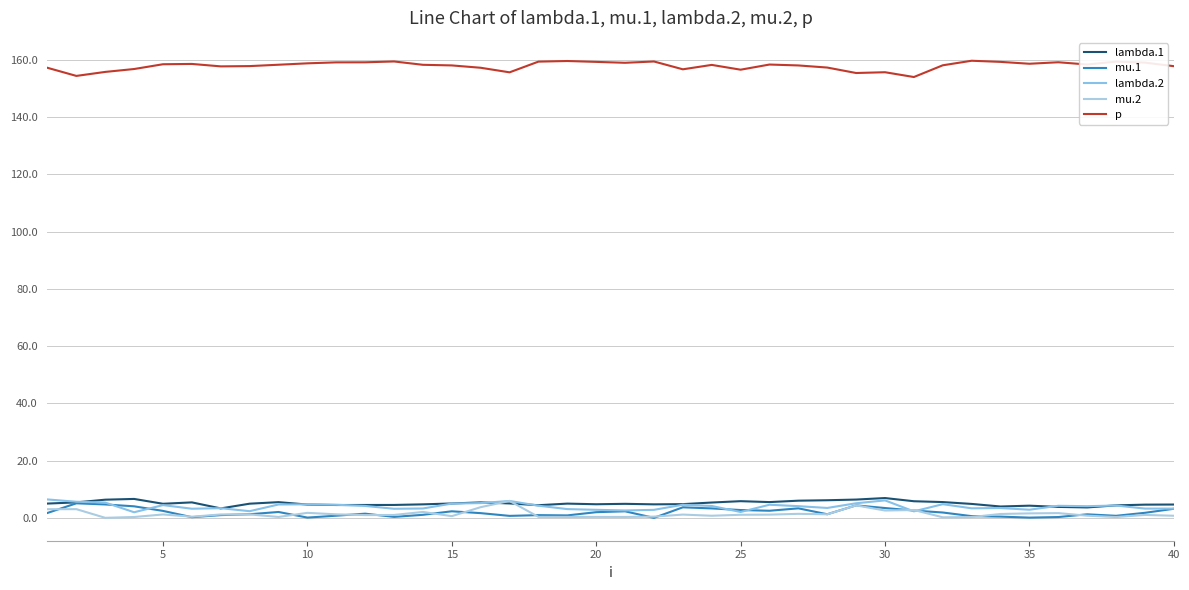

Reading right to left, list all the values displayed in this chart.

lambda.1: 4.7	4.6	4.4	3.6	3.8	4.3	4.0	4.9	5.5	5.8	6.9	6.4	6.2	6.0	5.5	5.8	5.4	4.8	4.7	4.9	4.8	5.0	4.4	5.0	5.4	5.0	4.7	4.5	4.5	4.5	4.6	5.5	5.0	3.3	5.4	4.9	6.6	6.4	5.4	5.0
mu.1: 3.2	1.8	0.7	1.2	0.3	0.1	0.4	0.6	1.9	2.6	3.4	4.4	1.3	3.3	2.5	2.7	3.3	3.7	0.0	2.3	2.0	0.9	1.0	0.7	1.7	2.3	1.1	0.3	1.5	0.8	0.1	2.1	1.3	1.0	0.2	2.4	4.0	4.7	5.1	1.7
lambda.2: 3.2	3.2	4.3	4.1	4.2	2.8	3.4	3.3	4.8	2.3	6.1	5.1	3.5	4.1	4.6	2.1	4.1	4.6	2.8	2.6	2.8	3.1	4.2	5.9	5.2	5.0	3.3	3.2	4.2	4.6	4.7	4.7	2.3	3.4	3.2	4.5	2.0	5.3	5.6	6.4
mu.2: 0.7	1.0	0.3	0.8	1.7	1.6	1.4	0.3	0.2	2.7	2.6	4.4	1.2	1.4	1.1	1.1	0.7	1.1	0.4	0.3	0.3	0.3	0.3	5.9	3.7	0.6	2.1	1.0	1.0	1.2	1.8	0.3	1.2	1.2	0.4	1.2	0.3	0.0	3.0	3.0
p: 157.8	159.0	159.4	158.3	159.1	158.6	159.3	159.7	158.1	154.0	155.6	155.4	157.3	158.0	158.3	156.5	158.2	156.7	159.4	158.9	159.3	159.6	159.3	155.6	157.2	158.0	158.2	159.4	159.1	159.1	158.8	158.3	157.8	157.7	158.5	158.4	156.8	155.8	154.4	157.2